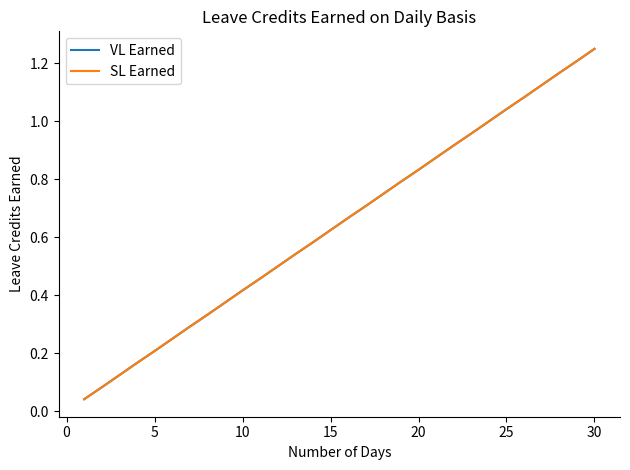

True or false: SL Earned and VL Earned intersect in this chart.

False